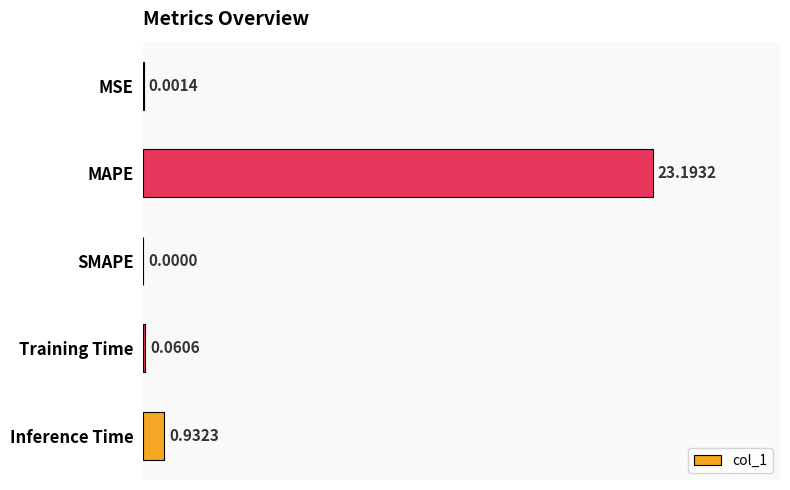

What is the sum of the values at SMAPE and MAPE?

23.2